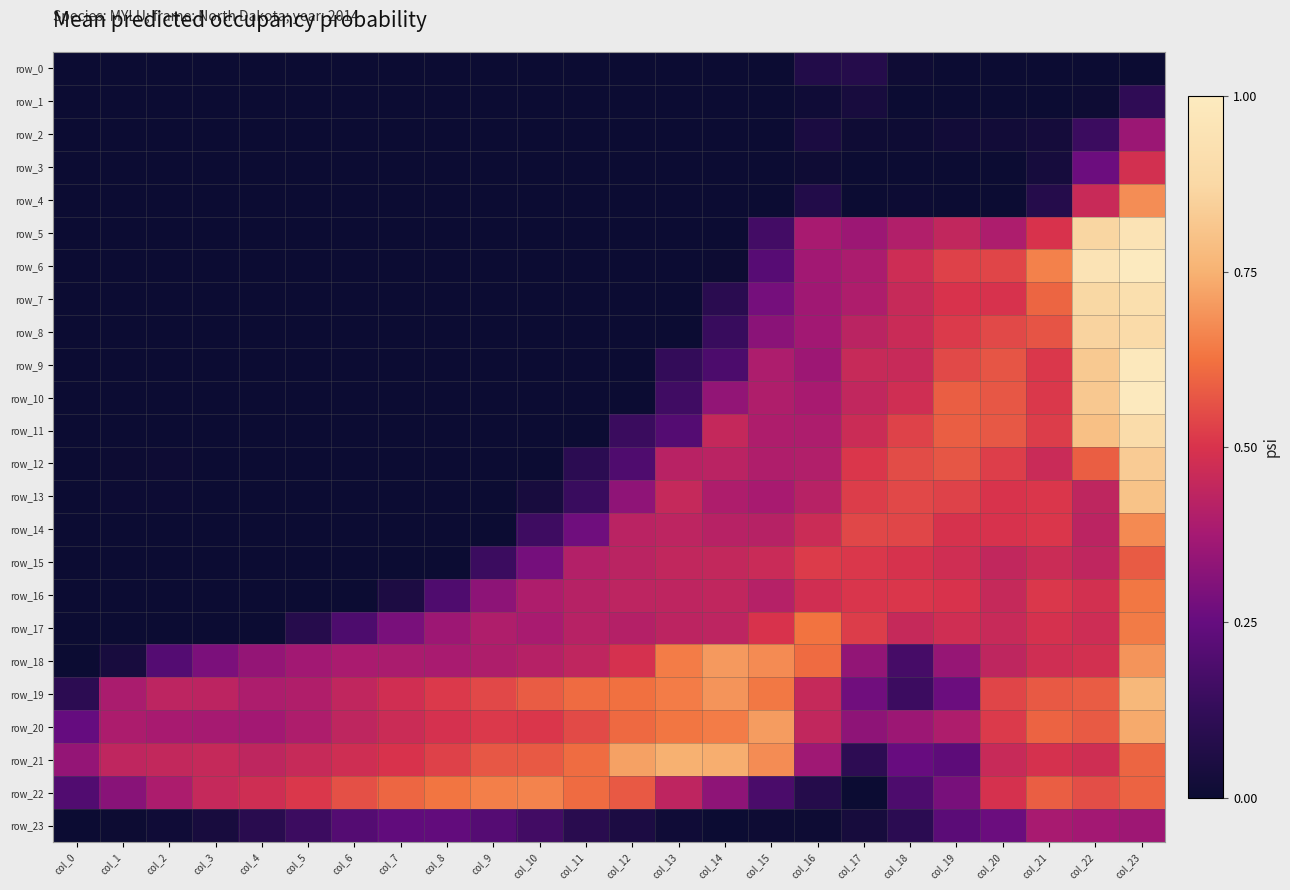

At col_12, list the series in order from smallest to largest.

row_0, row_1, row_2, row_3, row_4, row_5, row_6, row_7, row_8, row_9, row_10, row_23, row_11, row_12, row_13, row_17, row_14, row_15, row_16, row_18, row_22, row_20, row_19, row_21